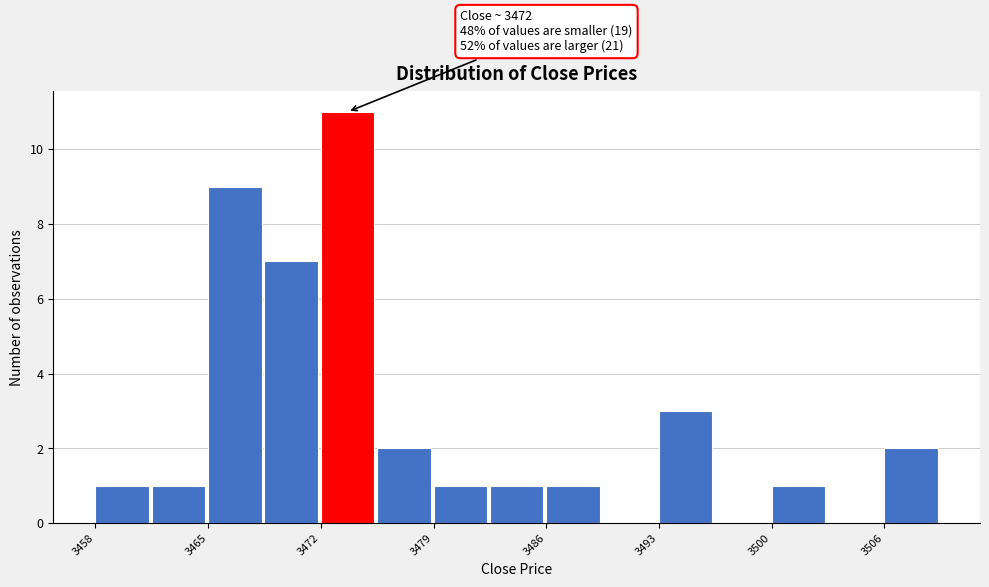

Around what value on the x-axis is the tallest bar? Give the approximate position of its centre, as read against the axis.

3473